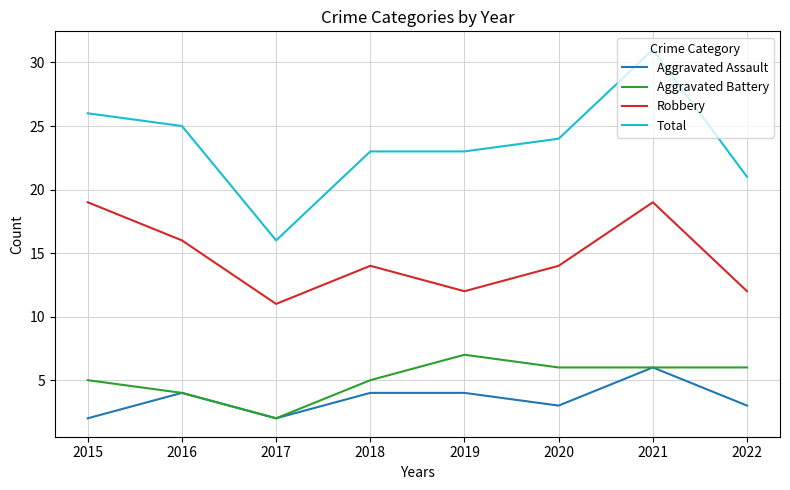

Count the number of categories in the chart.

8